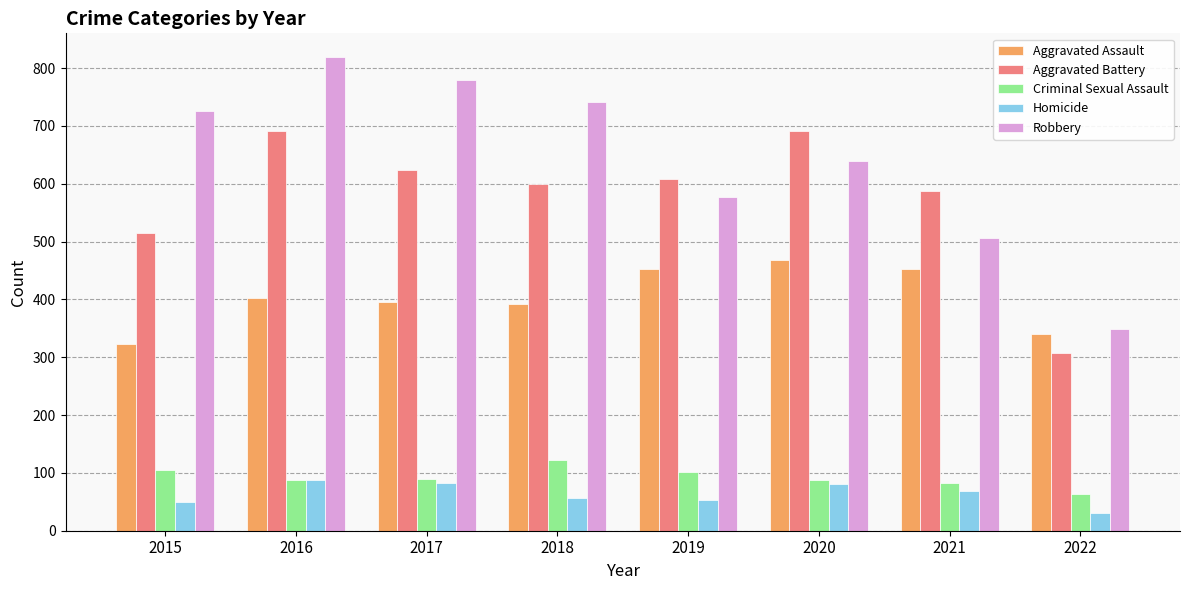

Which category has the highest value across all series?

2016